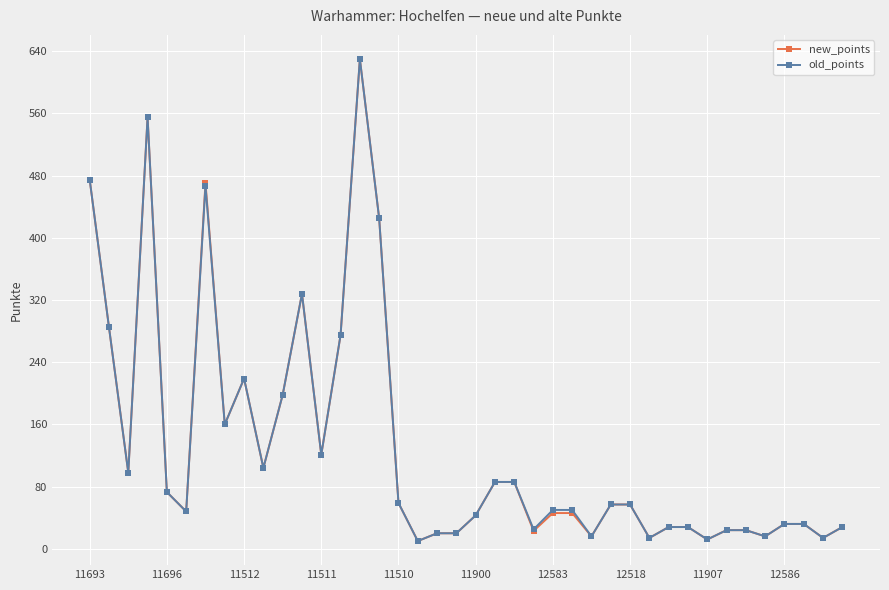

True or false: old_points has more than 2 interior local peaks.

True